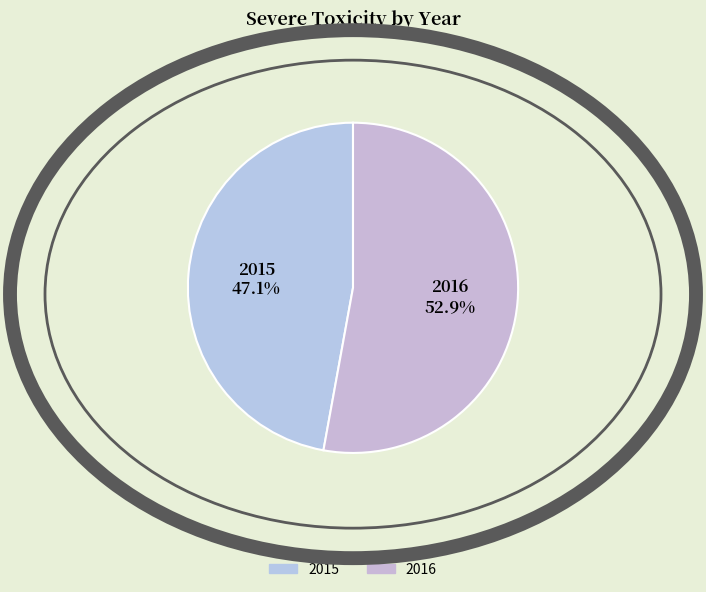

Which category accounts for the majority?

2016